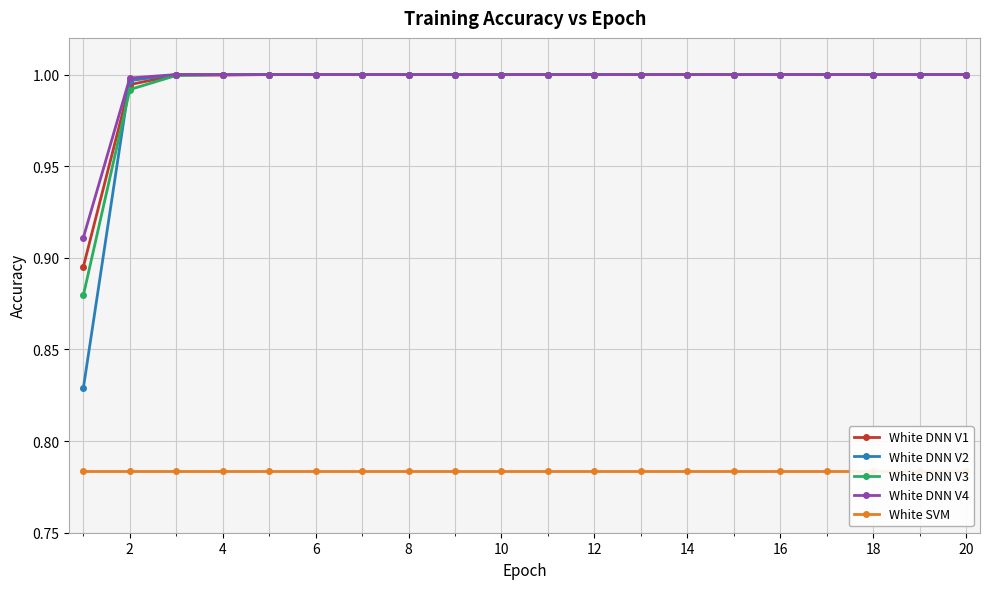

The value of White DNN V1 at 18 is 1.0. True or false?

True